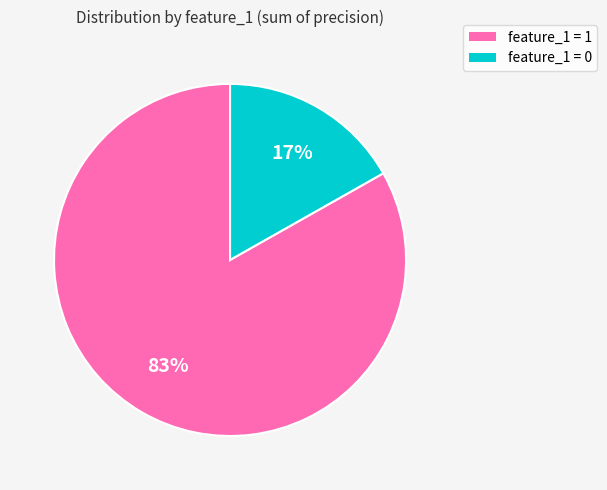

Is the sum of feature_1 = 1 and feature_1 = 0 greater than half?

Yes